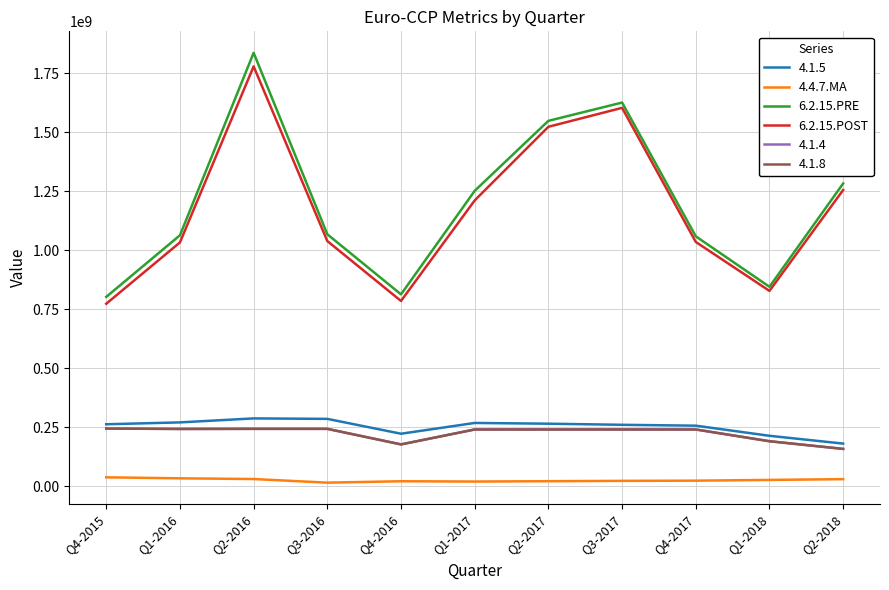

Does the chart have visible grid lines?

Yes